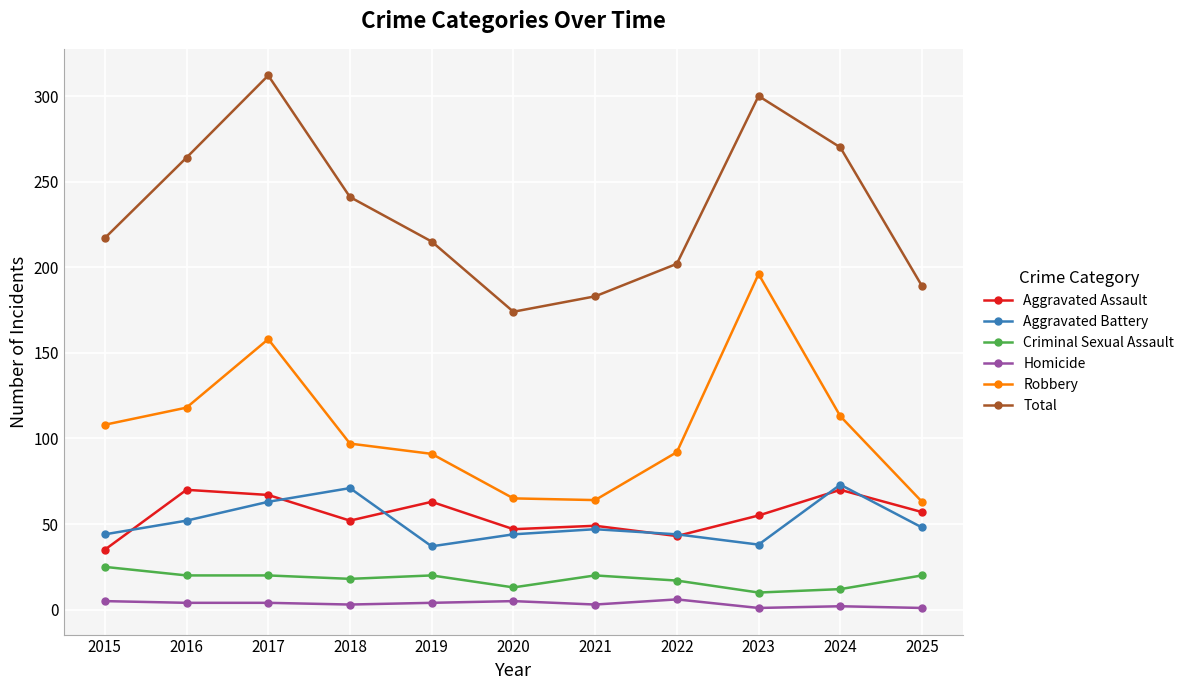

What is the difference between the second highest and second lowest values in the Homicide series?

4